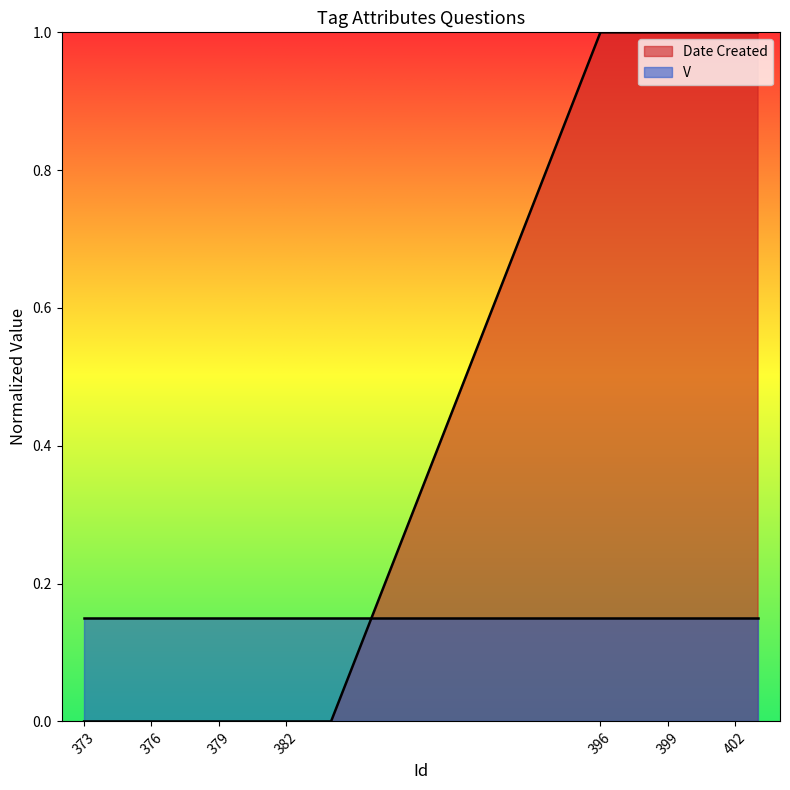

Count the number of values greater than 0.

8